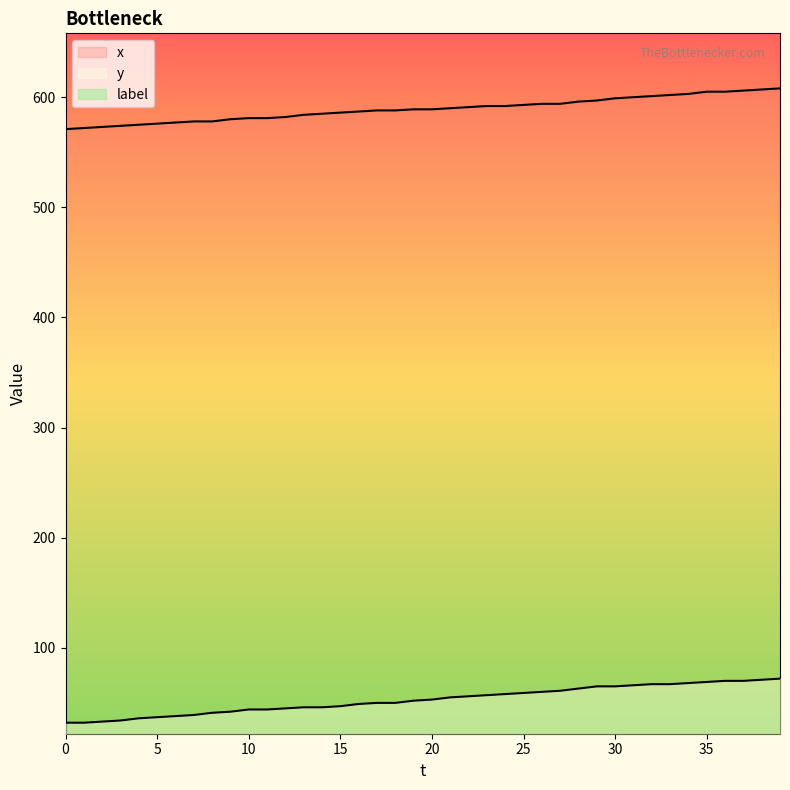

True or false: x and y cross at least once.

False